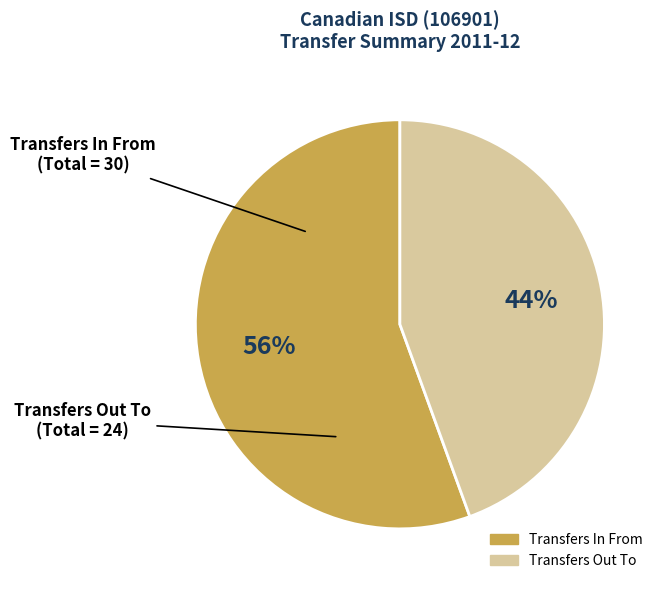

How many slices are in this pie chart?

2